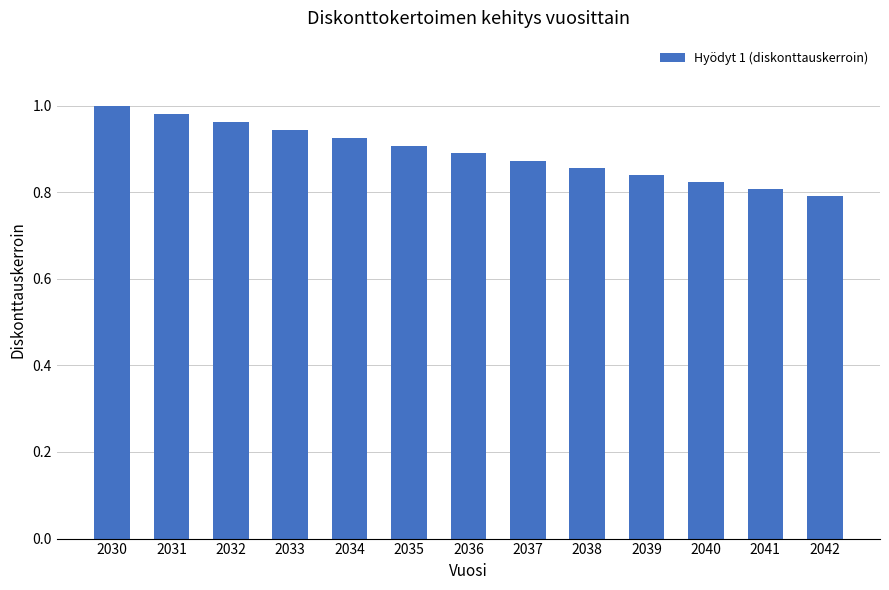

What is the sum of all values?

11.6